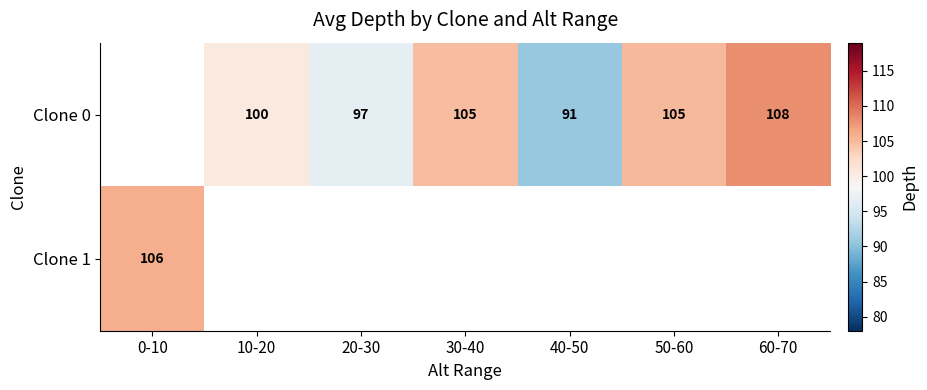

Is it true that Clone 0 equals 160.4 at 50-60?

False